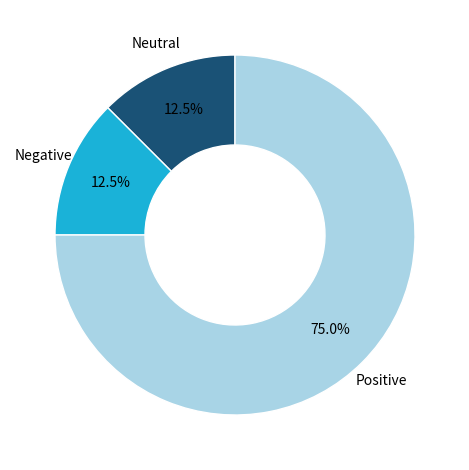

Does any single category account for the majority?

Yes